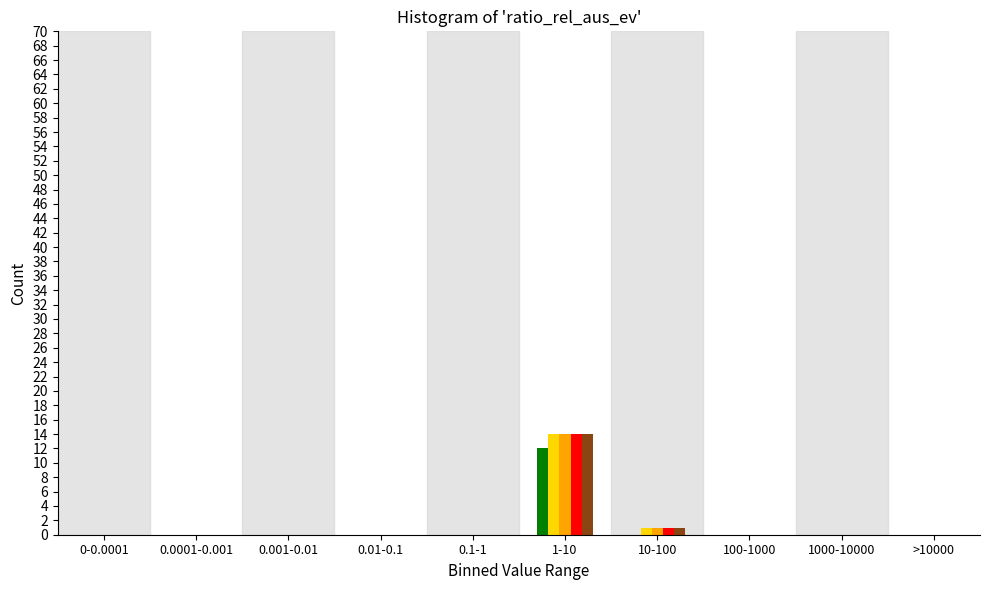

At which category is the sum across all series the highest?

1-10